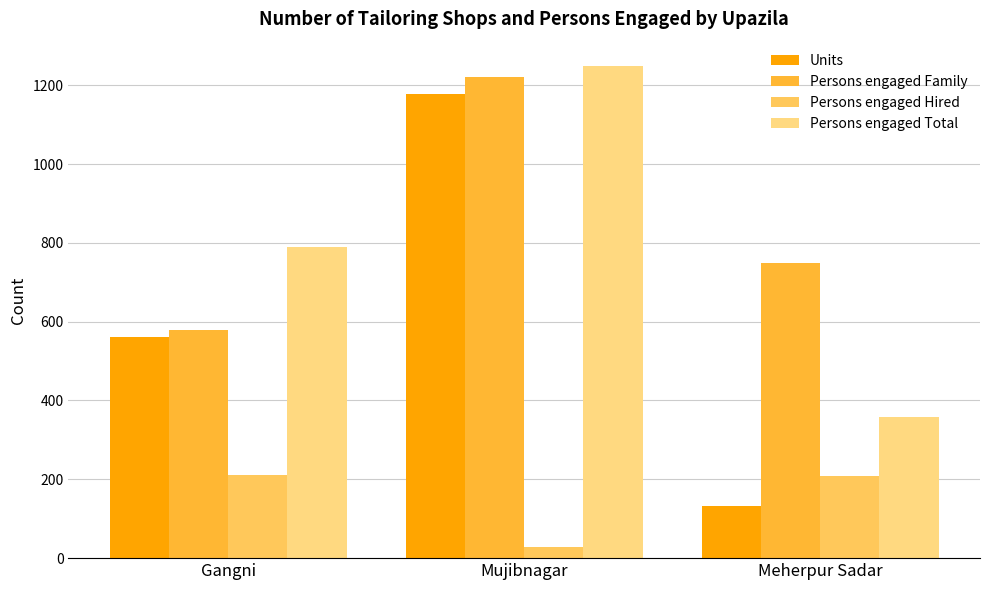

What is the lowest value of the Persons engaged Hired series?

28